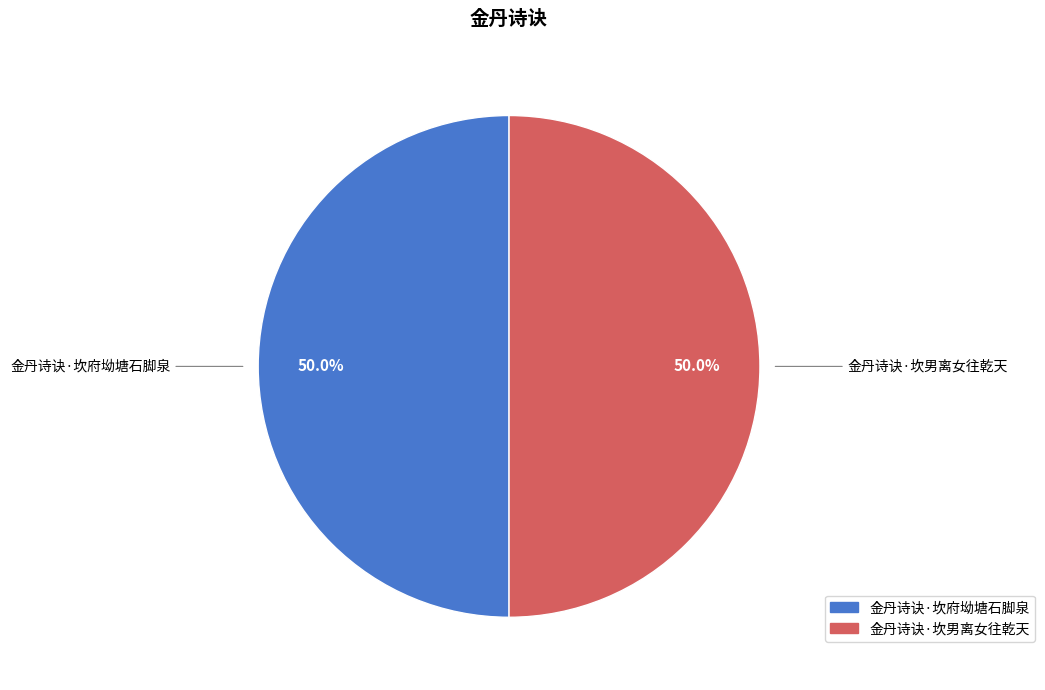

To the nearest percent, what percentage of the pie is 金丹诗诀·坎府坳塘石脚泉?

50%